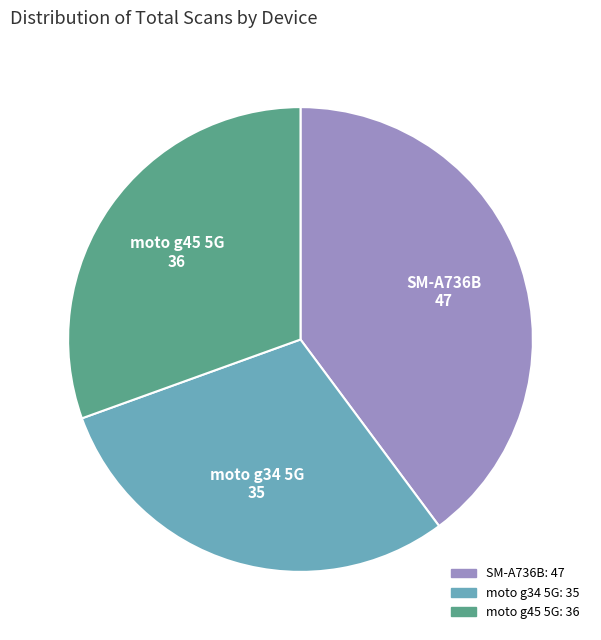

Does any single category account for the majority?

No